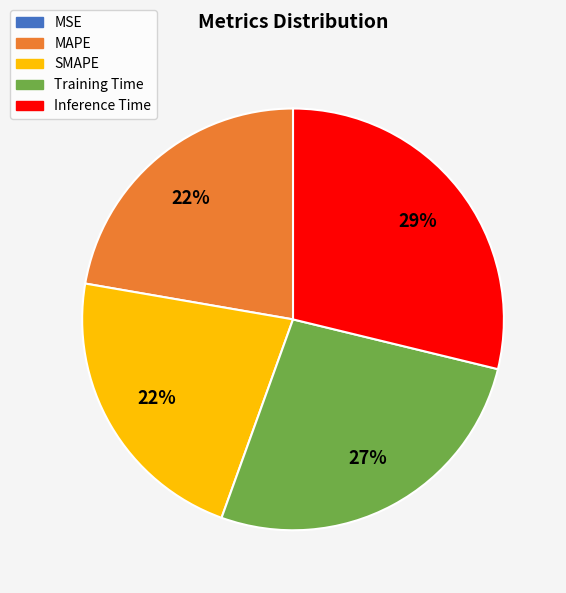

Between Inference Time and MAPE, which is larger?

Inference Time